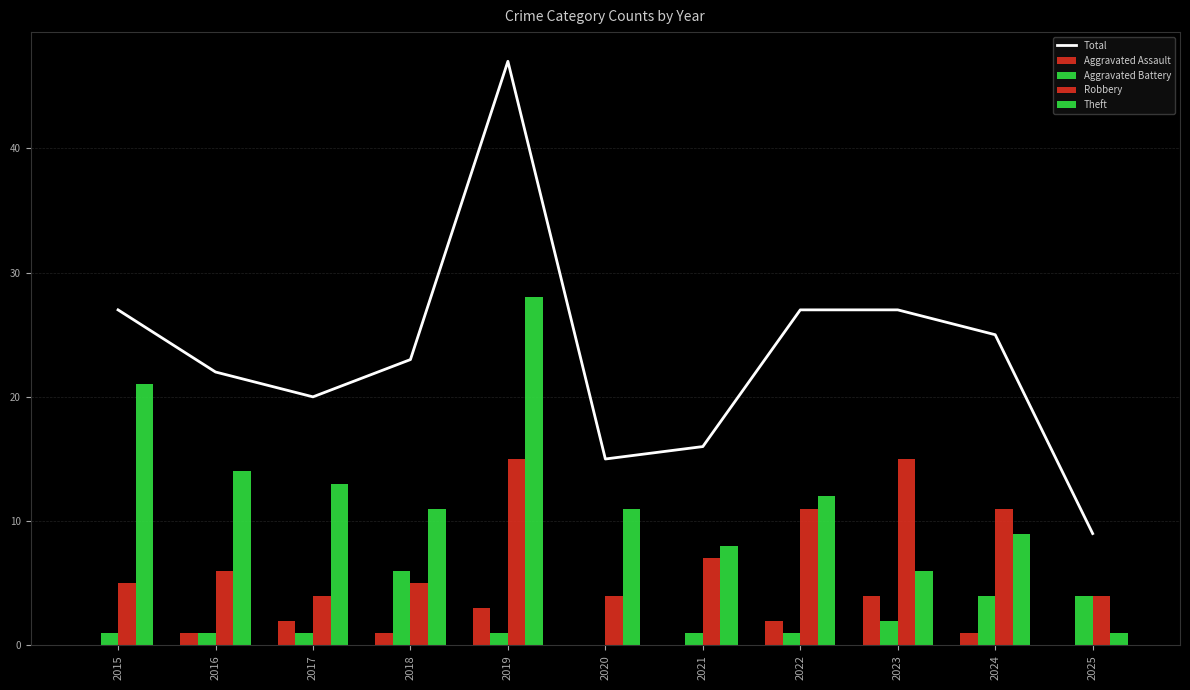

At 2020, list the series in order from smallest to largest.

Aggravated Assault, Aggravated Battery, Robbery, Theft, Total